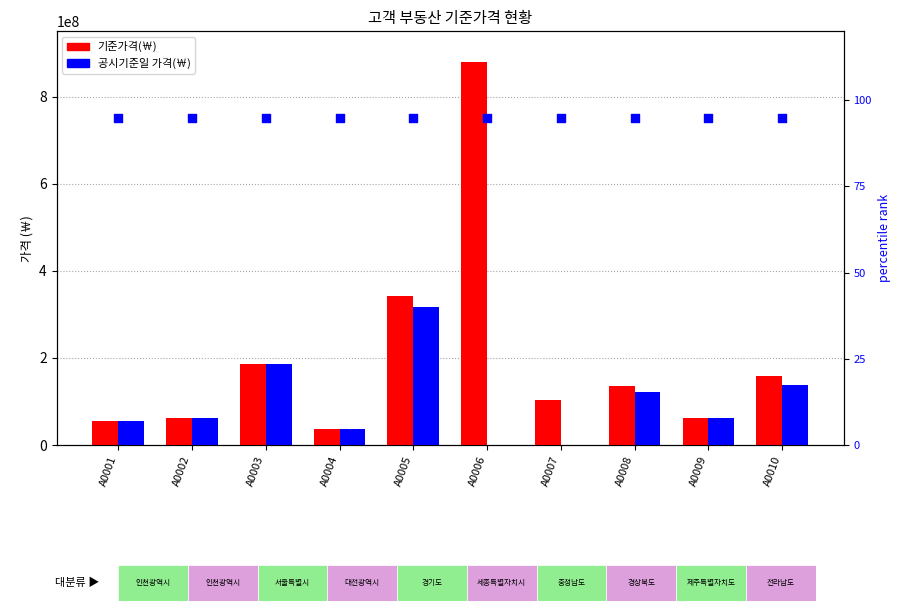

Which series has the largest total across all categories?

기준가격(￦)